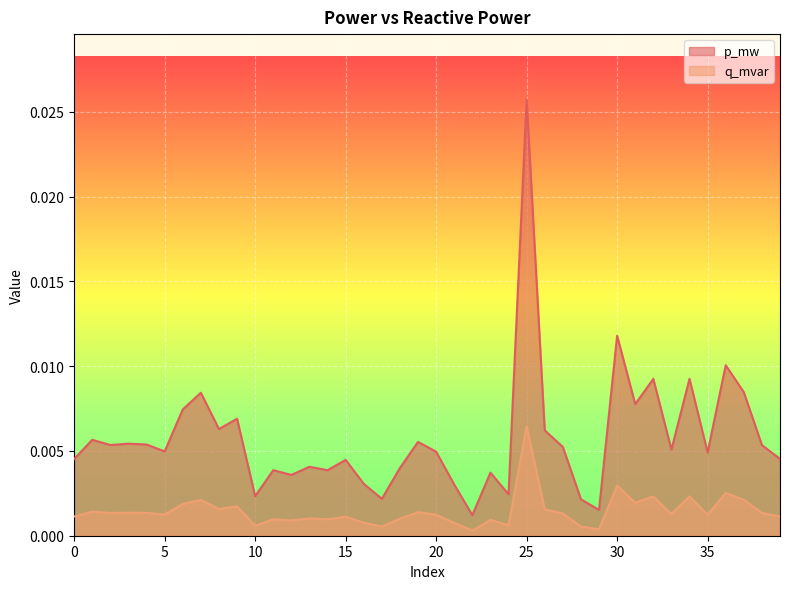

At which label does q_mvar reach its peak?

25